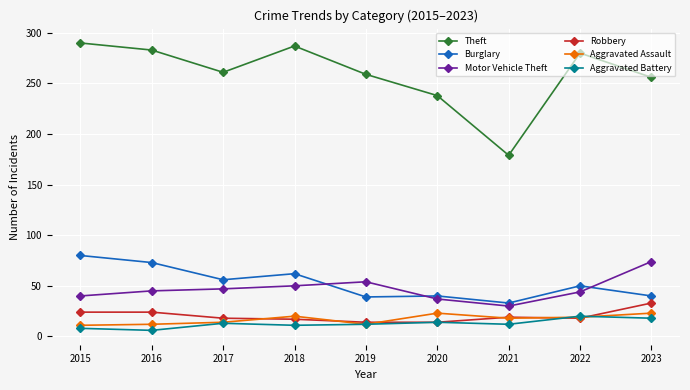

At which label does Theft first exceed 261?

2015